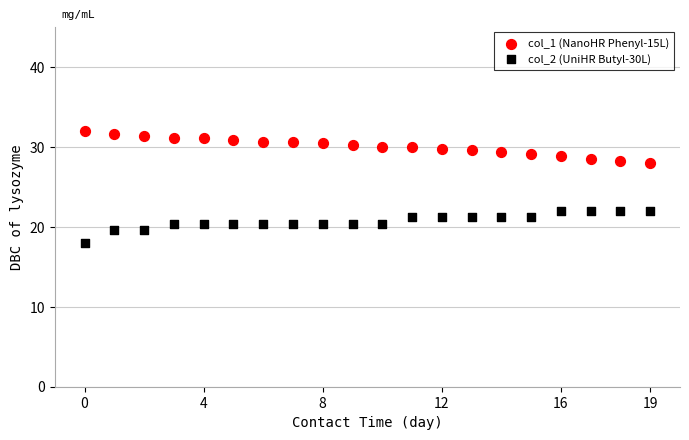

Across all data points, what is the range of Y values (max minus min)?

14.0